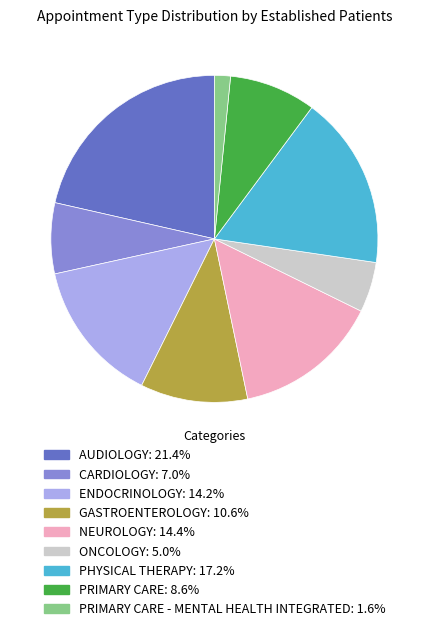

Is there a majority slice in this chart?

No